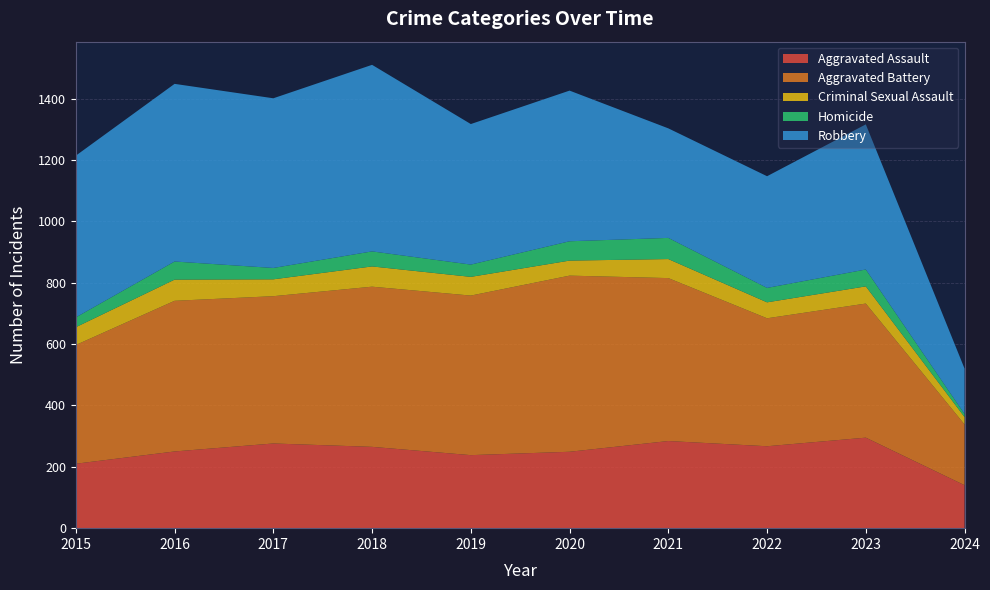

Reading left to right, list all the values displayed in this chart.

Aggravated Assault: 2015=210	2016=250	2017=276	2018=265	2019=238	2020=249	2021=284	2022=267	2023=295	2024=140
Aggravated Battery: 2015=387	2016=491	2017=480	2018=522	2019=520	2020=574	2021=531	2022=417	2023=437	2024=198
Criminal Sexual Assault: 2015=58	2016=69	2017=55	2018=66	2019=61	2020=49	2021=62	2022=52	2023=56	2024=24
Homicide: 2015=32	2016=59	2017=37	2018=49	2019=40	2020=63	2021=69	2022=47	2023=55	2024=10
Robbery: 2015=527	2016=579	2017=553	2018=608	2019=458	2020=491	2021=357	2022=364	2023=473	2024=148